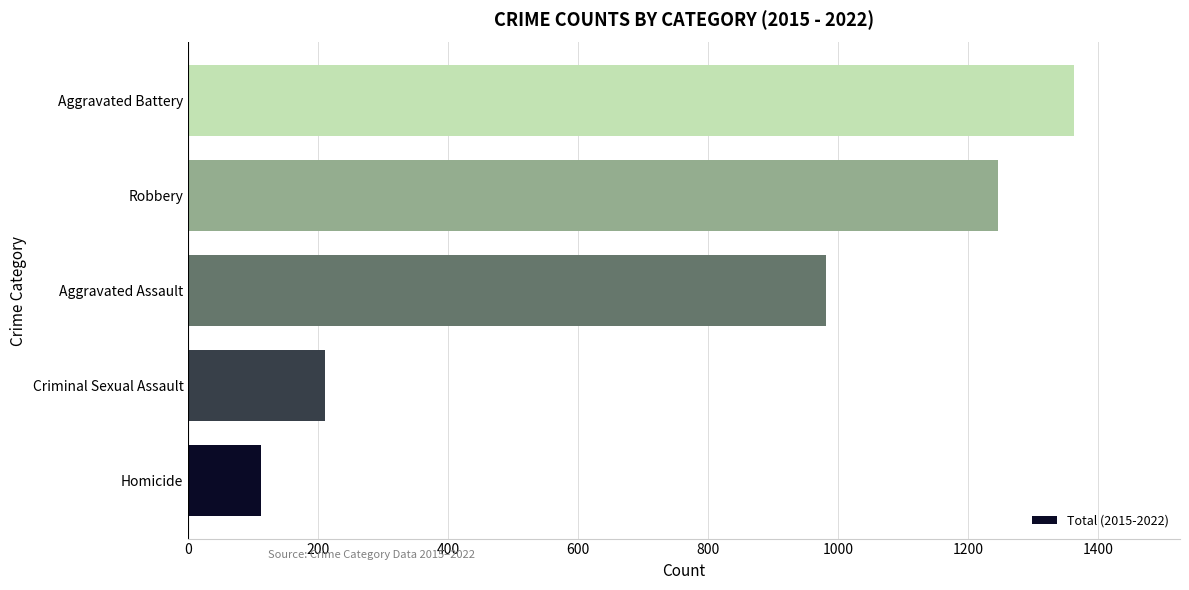

Which label corresponds to the largest value in the chart?

Aggravated Battery